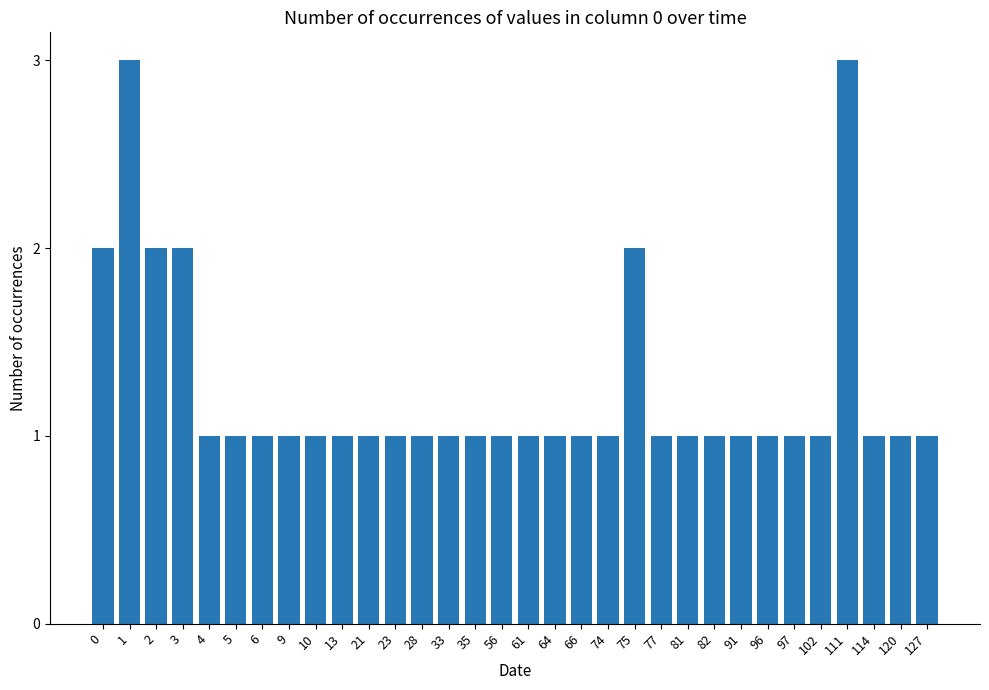

What is the sum of the values at 0 and 61?

3